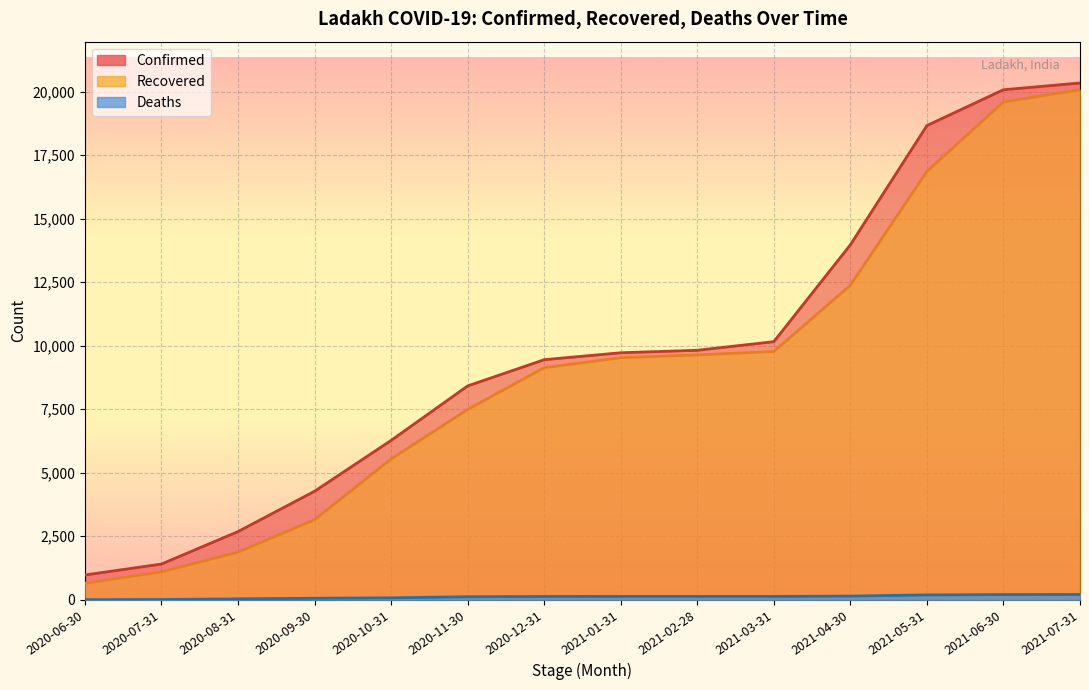

What is the value of the Deaths point at the 7th from the left?

127